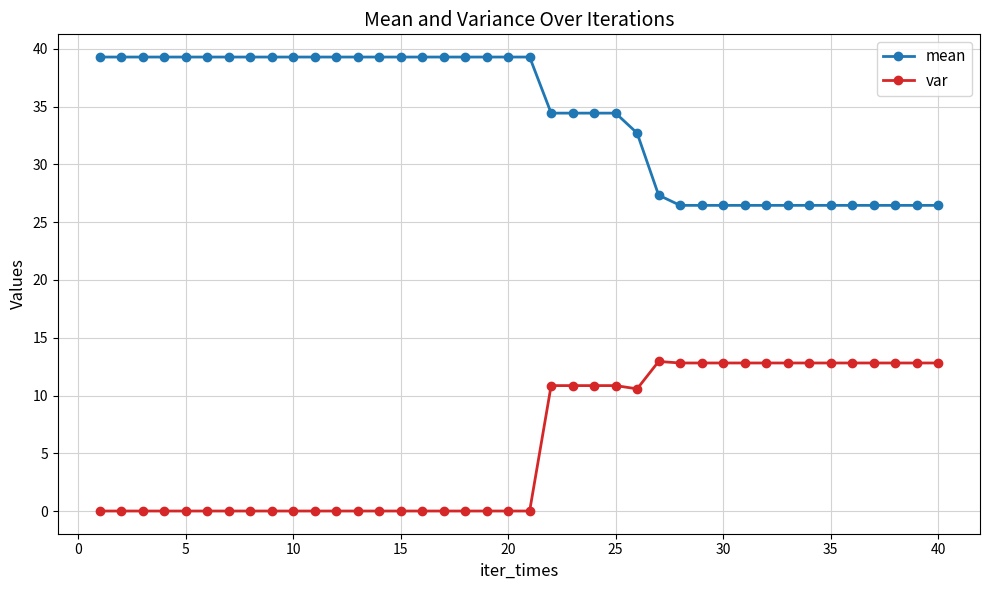

What is the difference between the second highest and minimum values in the mean series?

12.8